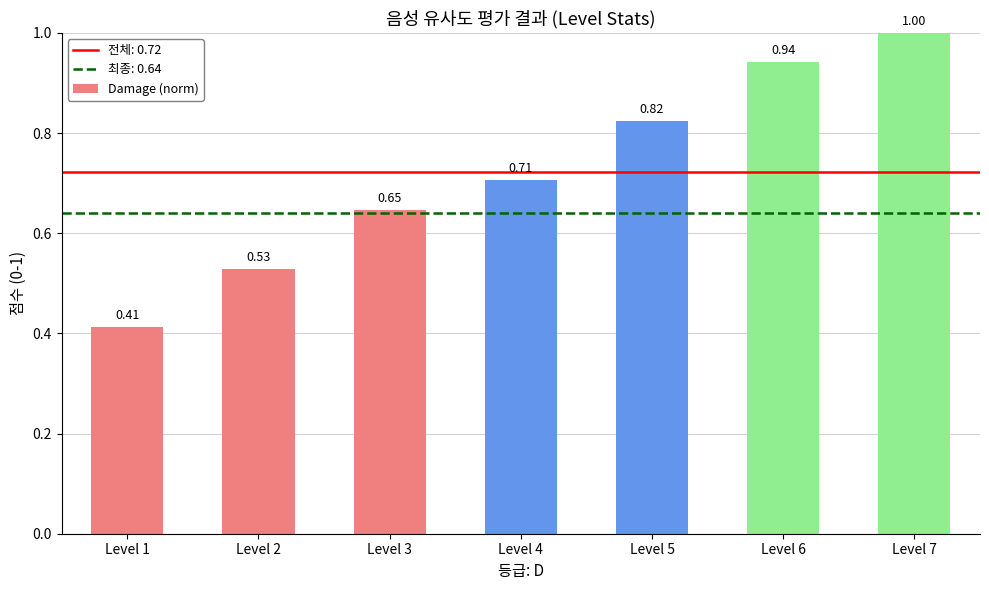

What is the change in value from Level 3 to Level 6?

+0.3